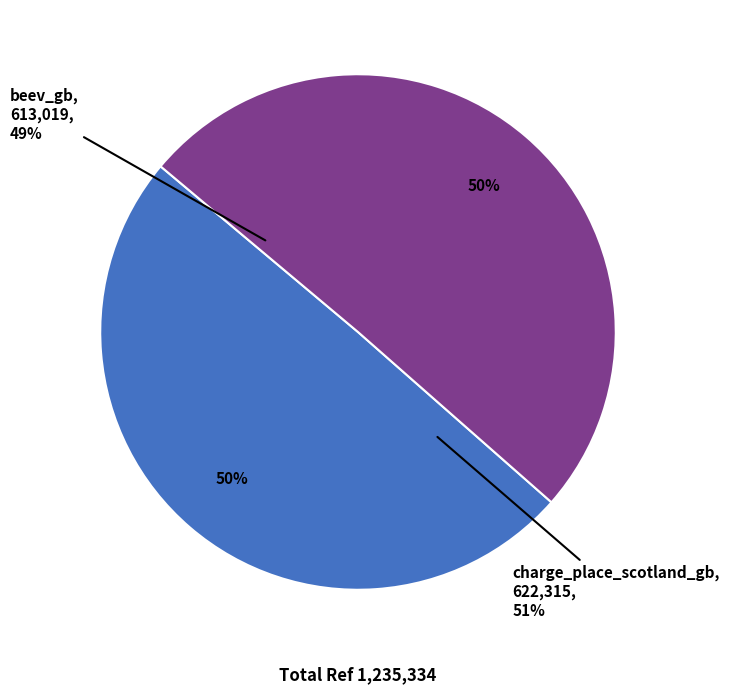

What is the ratio of the value at beev_gb to the value at charge_place_scotland_gb?

1.0